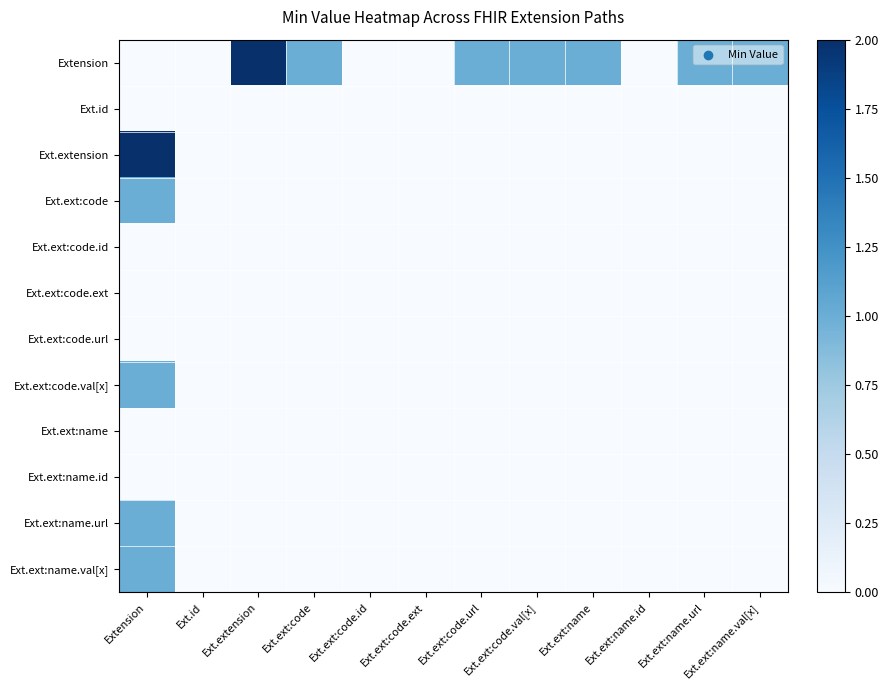

Reading left to right, extract all data points from this chart.

Extension: Extension=0	Ext.id=0	Ext.extension=2	Ext.ext:code=1	Ext.ext:code.id=0	Ext.ext:code.ext=0	Ext.ext:code.url=1	Ext.ext:code.val[x]=1	Ext.ext:name=1	Ext.ext:name.id=0	Ext.ext:name.url=1	Ext.ext:name.val[x]=1
Ext.id: Extension=0	Ext.id=0	Ext.extension=0	Ext.ext:code=0	Ext.ext:code.id=0	Ext.ext:code.ext=0	Ext.ext:code.url=0	Ext.ext:code.val[x]=0	Ext.ext:name=0	Ext.ext:name.id=0	Ext.ext:name.url=0	Ext.ext:name.val[x]=0
Ext.extension: Extension=2	Ext.id=0	Ext.extension=0	Ext.ext:code=0	Ext.ext:code.id=0	Ext.ext:code.ext=0	Ext.ext:code.url=0	Ext.ext:code.val[x]=0	Ext.ext:name=0	Ext.ext:name.id=0	Ext.ext:name.url=0	Ext.ext:name.val[x]=0
Ext.ext:code: Extension=1	Ext.id=0	Ext.extension=0	Ext.ext:code=0	Ext.ext:code.id=0	Ext.ext:code.ext=0	Ext.ext:code.url=0	Ext.ext:code.val[x]=0	Ext.ext:name=0	Ext.ext:name.id=0	Ext.ext:name.url=0	Ext.ext:name.val[x]=0
Ext.ext:code.id: Extension=0	Ext.id=0	Ext.extension=0	Ext.ext:code=0	Ext.ext:code.id=0	Ext.ext:code.ext=0	Ext.ext:code.url=0	Ext.ext:code.val[x]=0	Ext.ext:name=0	Ext.ext:name.id=0	Ext.ext:name.url=0	Ext.ext:name.val[x]=0
Ext.ext:code.ext: Extension=0	Ext.id=0	Ext.extension=0	Ext.ext:code=0	Ext.ext:code.id=0	Ext.ext:code.ext=0	Ext.ext:code.url=0	Ext.ext:code.val[x]=0	Ext.ext:name=0	Ext.ext:name.id=0	Ext.ext:name.url=0	Ext.ext:name.val[x]=0
Ext.ext:code.url: Extension=0	Ext.id=0	Ext.extension=0	Ext.ext:code=0	Ext.ext:code.id=0	Ext.ext:code.ext=0	Ext.ext:code.url=0	Ext.ext:code.val[x]=0	Ext.ext:name=0	Ext.ext:name.id=0	Ext.ext:name.url=0	Ext.ext:name.val[x]=0
Ext.ext:code.val[x]: Extension=1	Ext.id=0	Ext.extension=0	Ext.ext:code=0	Ext.ext:code.id=0	Ext.ext:code.ext=0	Ext.ext:code.url=0	Ext.ext:code.val[x]=0	Ext.ext:name=0	Ext.ext:name.id=0	Ext.ext:name.url=0	Ext.ext:name.val[x]=0
Ext.ext:name: Extension=0	Ext.id=0	Ext.extension=0	Ext.ext:code=0	Ext.ext:code.id=0	Ext.ext:code.ext=0	Ext.ext:code.url=0	Ext.ext:code.val[x]=0	Ext.ext:name=0	Ext.ext:name.id=0	Ext.ext:name.url=0	Ext.ext:name.val[x]=0
Ext.ext:name.id: Extension=0	Ext.id=0	Ext.extension=0	Ext.ext:code=0	Ext.ext:code.id=0	Ext.ext:code.ext=0	Ext.ext:code.url=0	Ext.ext:code.val[x]=0	Ext.ext:name=0	Ext.ext:name.id=0	Ext.ext:name.url=0	Ext.ext:name.val[x]=0
Ext.ext:name.url: Extension=1	Ext.id=0	Ext.extension=0	Ext.ext:code=0	Ext.ext:code.id=0	Ext.ext:code.ext=0	Ext.ext:code.url=0	Ext.ext:code.val[x]=0	Ext.ext:name=0	Ext.ext:name.id=0	Ext.ext:name.url=0	Ext.ext:name.val[x]=0
Ext.ext:name.val[x]: Extension=1	Ext.id=0	Ext.extension=0	Ext.ext:code=0	Ext.ext:code.id=0	Ext.ext:code.ext=0	Ext.ext:code.url=0	Ext.ext:code.val[x]=0	Ext.ext:name=0	Ext.ext:name.id=0	Ext.ext:name.url=0	Ext.ext:name.val[x]=0